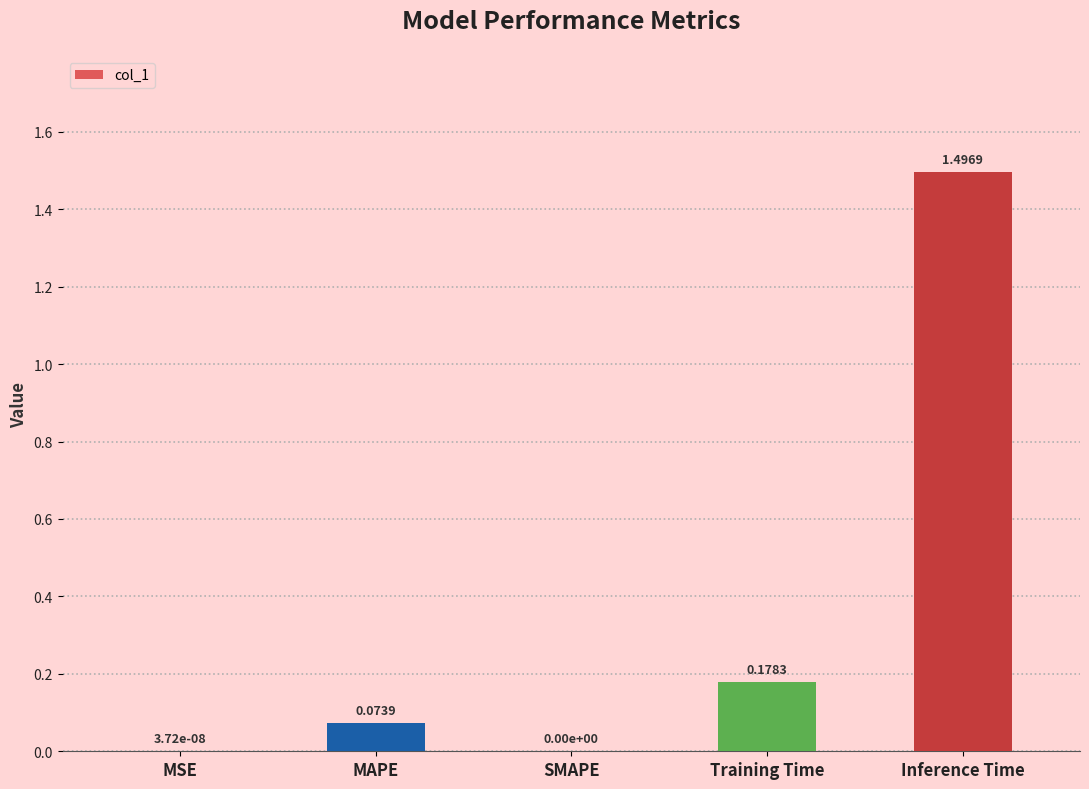

Which has a higher value, SMAPE or MAPE?

MAPE